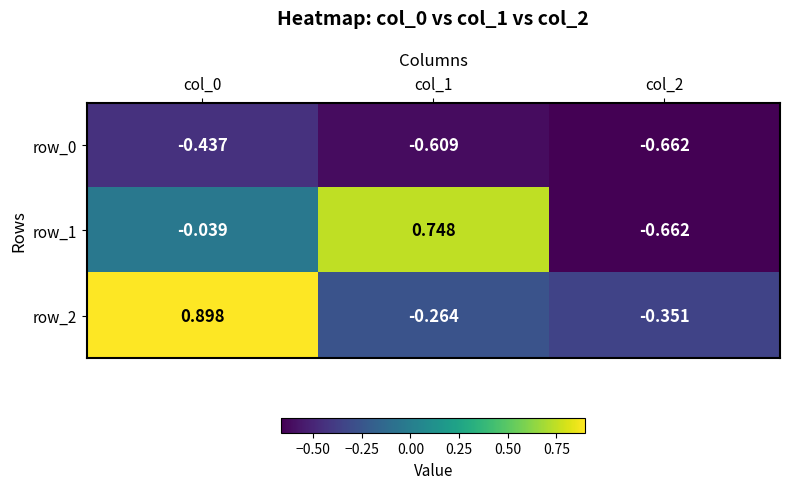

Is the value of row_2 at col_0 greater than the value of row_1 at col_0?

Yes